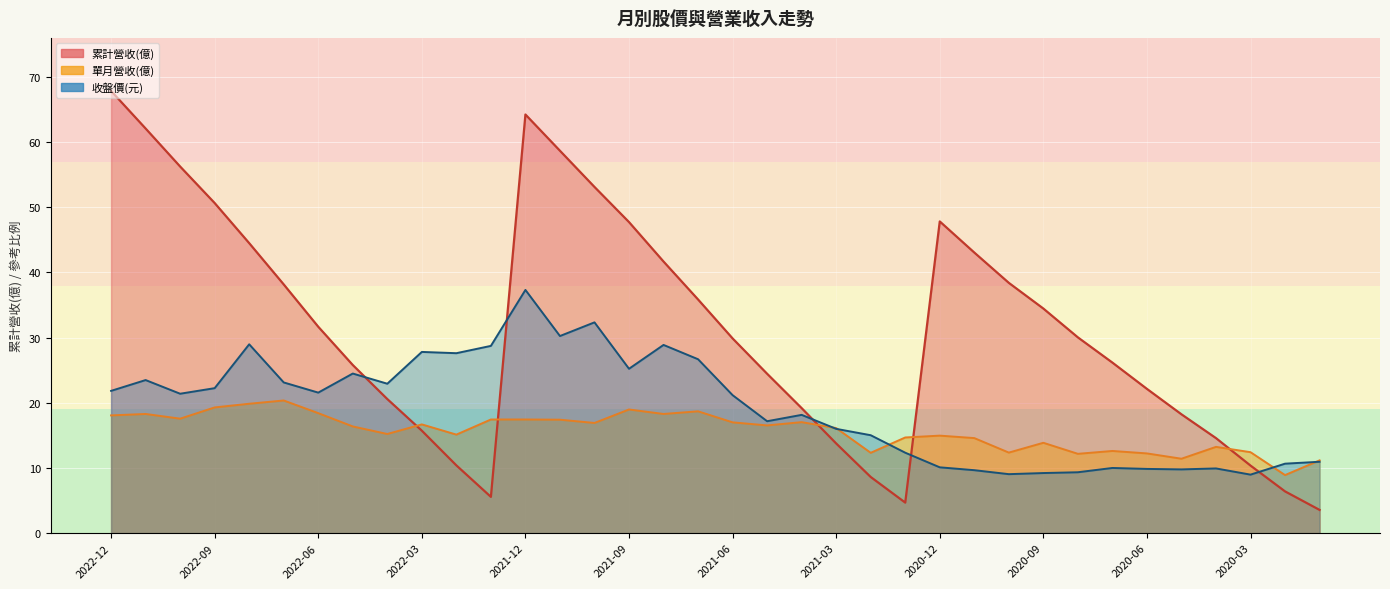

What is the difference between the maximum and minimum values in the 單月營收(億) series?

11.4